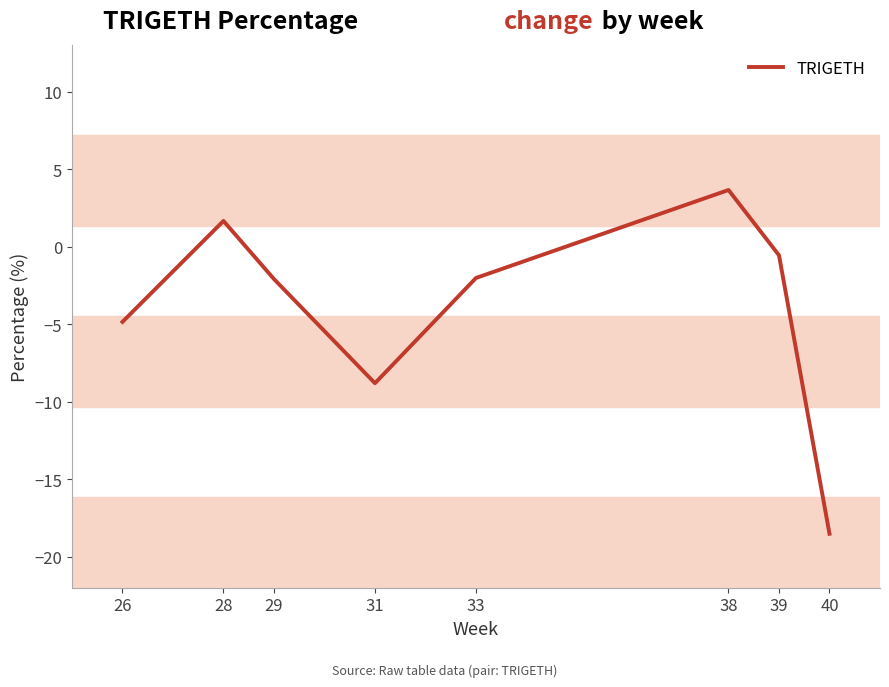

What is the difference between the maximum and second lowest values?

12.5